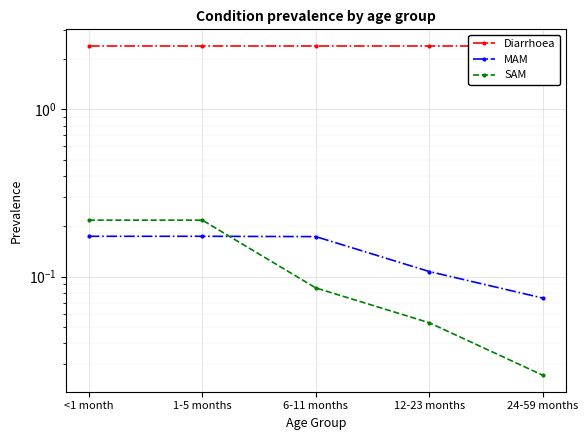

Does the chart display data point markers on the line(s)?

Yes